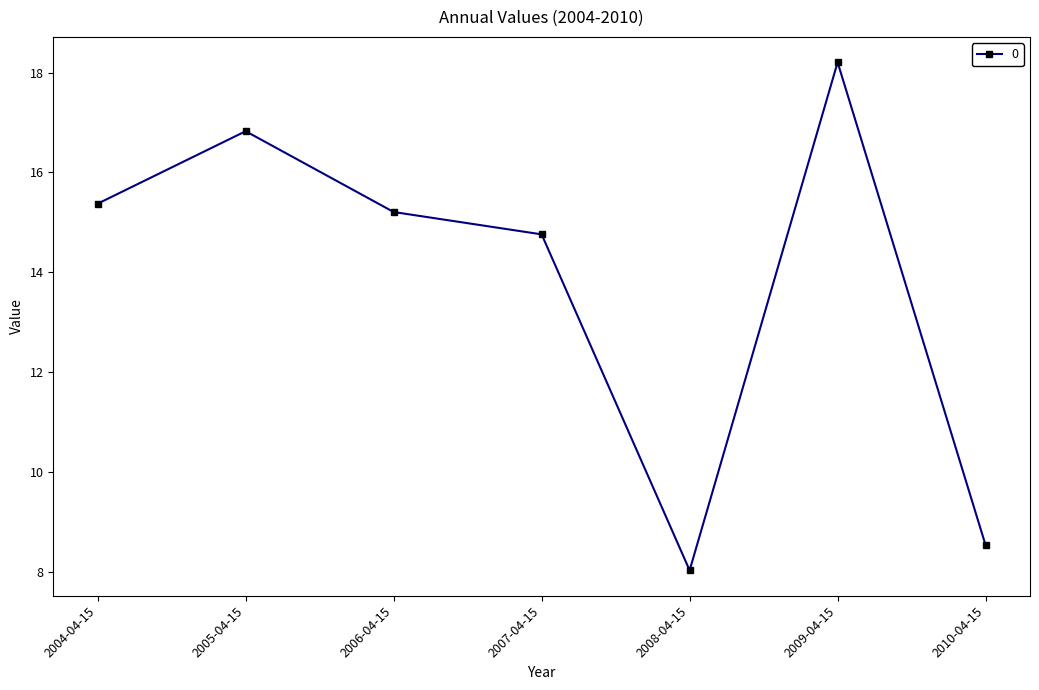

Rank the categories by value from lowest to highest.

2008-04-15, 2010-04-15, 2007-04-15, 2006-04-15, 2004-04-15, 2005-04-15, 2009-04-15